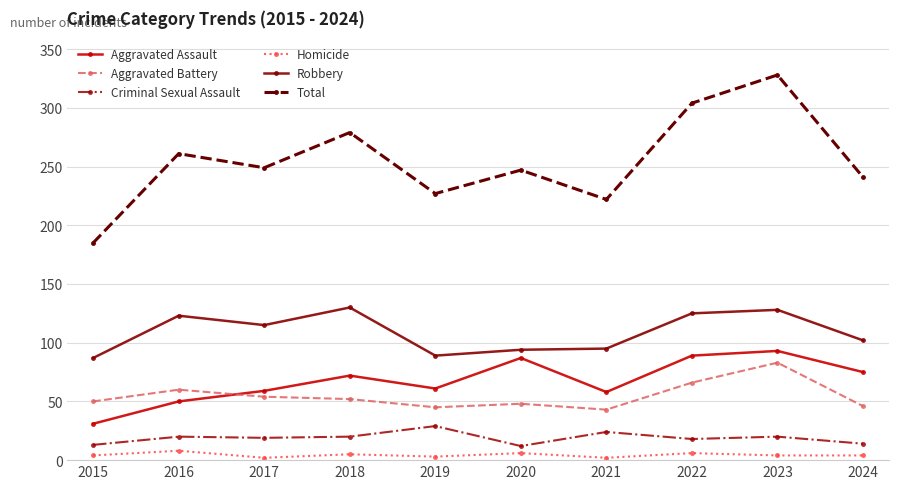

The value of Homicide at 2015 is 4. True or false?

True